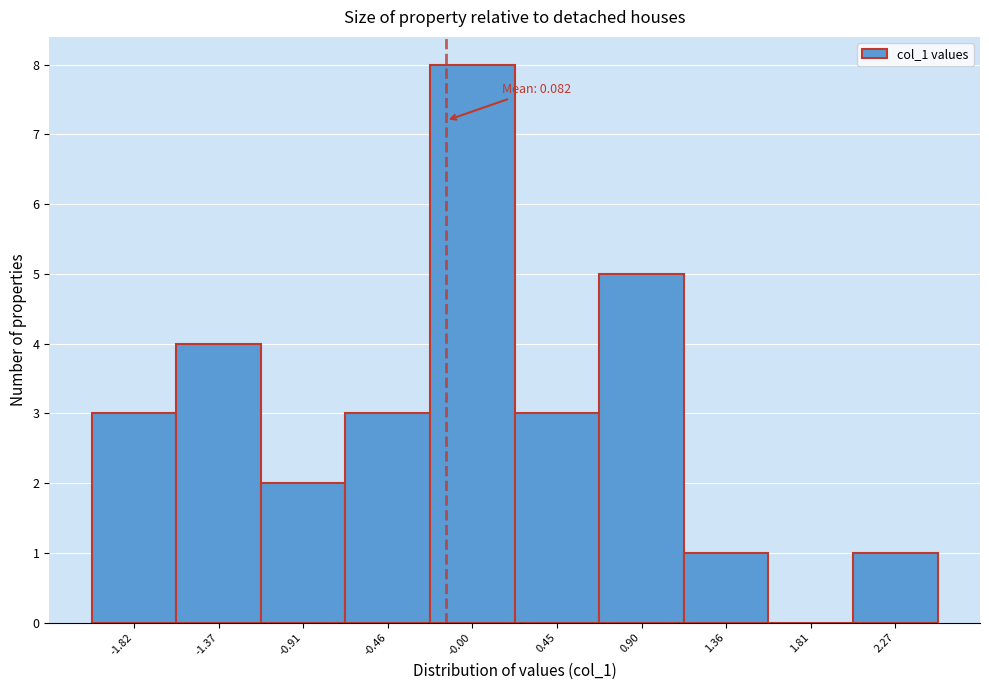

Reading left to right, what are all the values shown in this chart?

-1.82=3	-1.37=4	-0.91=2	-0.46=3	-0.00=8	0.45=3	0.90=5	1.36=1	1.81=0	2.27=1